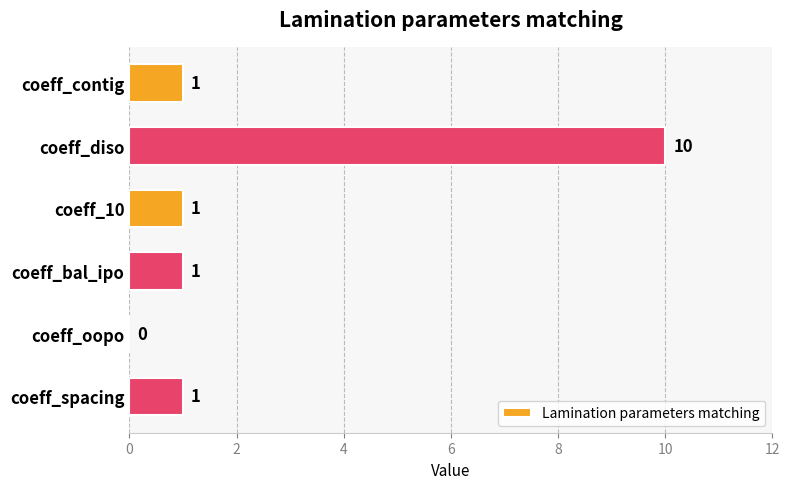

Which label corresponds to the largest value in the chart?

coeff_diso